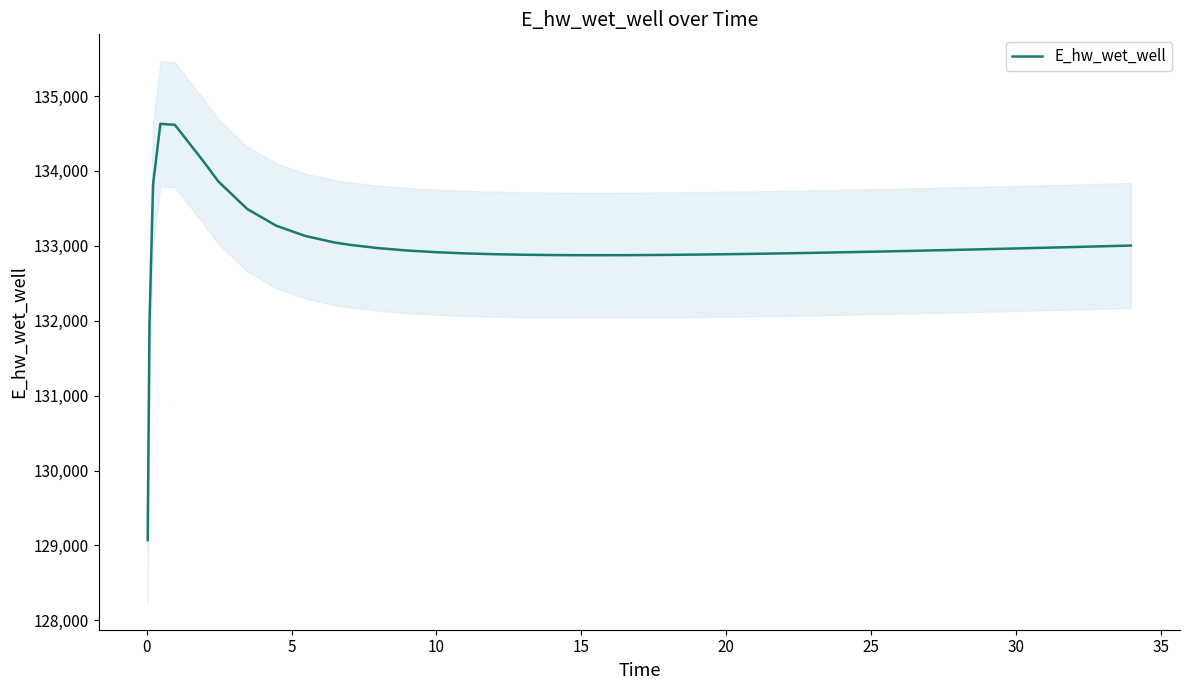

What is the lowest value of the E_hw_wet_well series?

129070.3